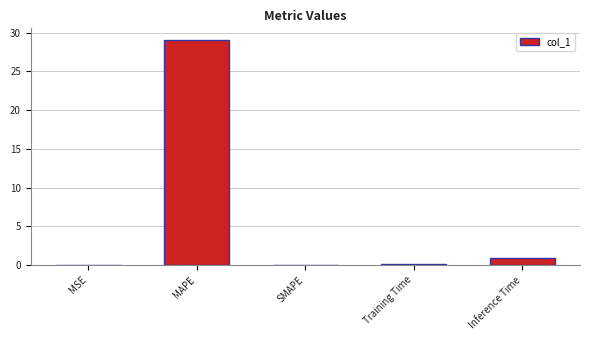

Are the bars grouped side by side (vs. stacked)?

No